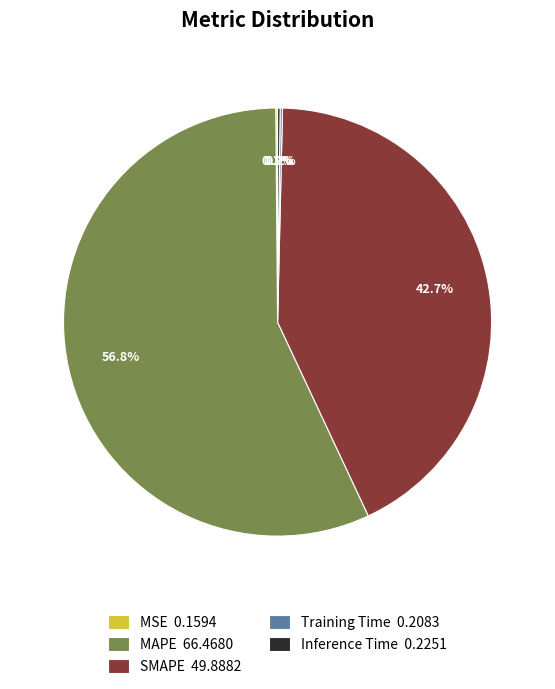

Is MAPE 66.4680 the majority of the pie?

Yes